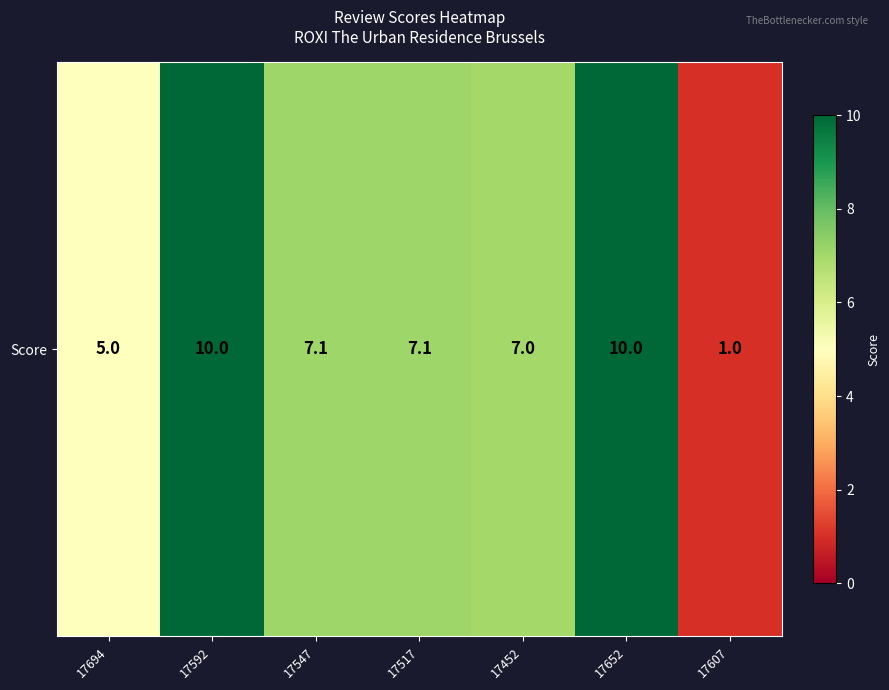

What value does the data have at 17547?

7.1